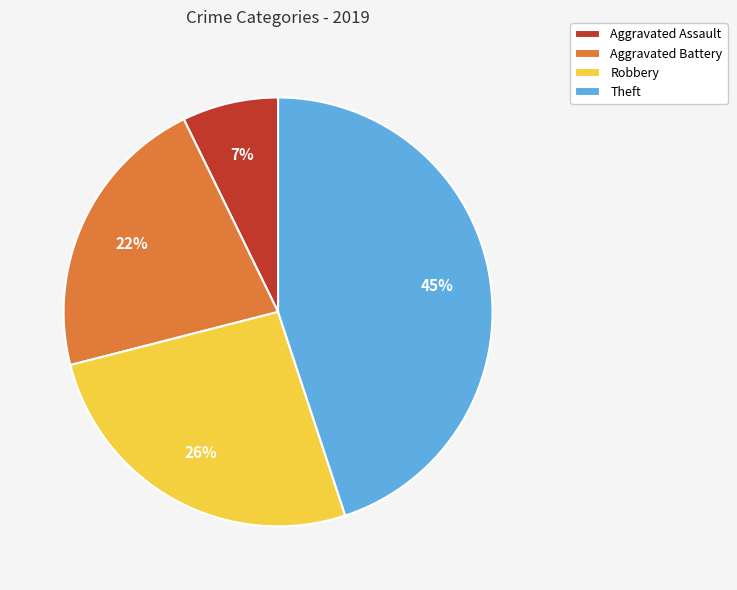

To the nearest percent, what is the combined percentage of Theft and Robbery?

71%